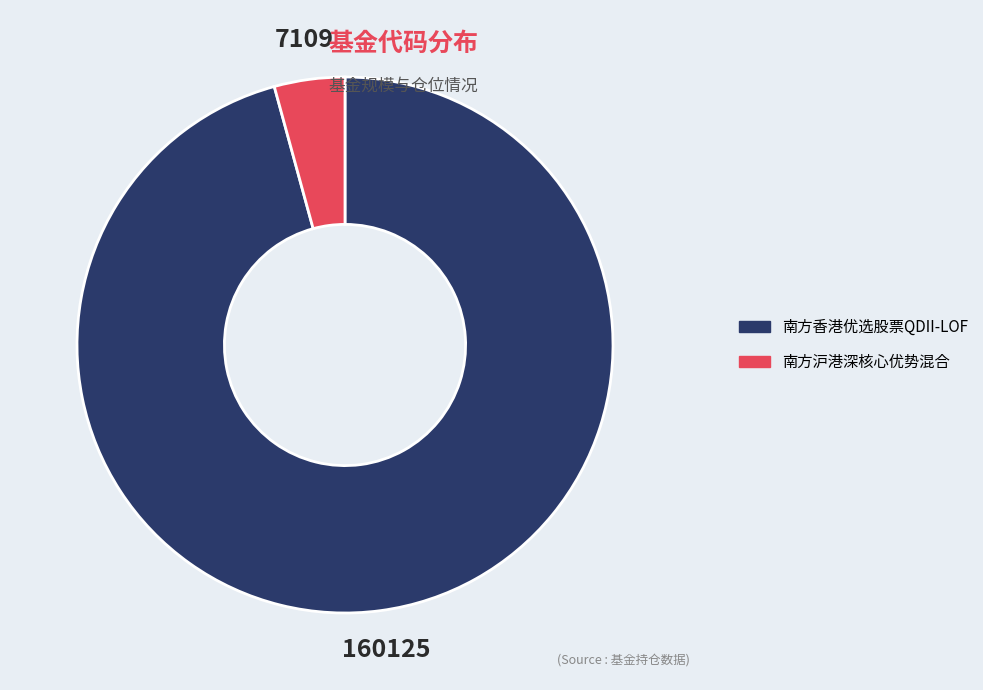

Combined, do 南方香港优选股票QDII-LOF and 南方沪港深核心优势混合 account for over 50%?

Yes